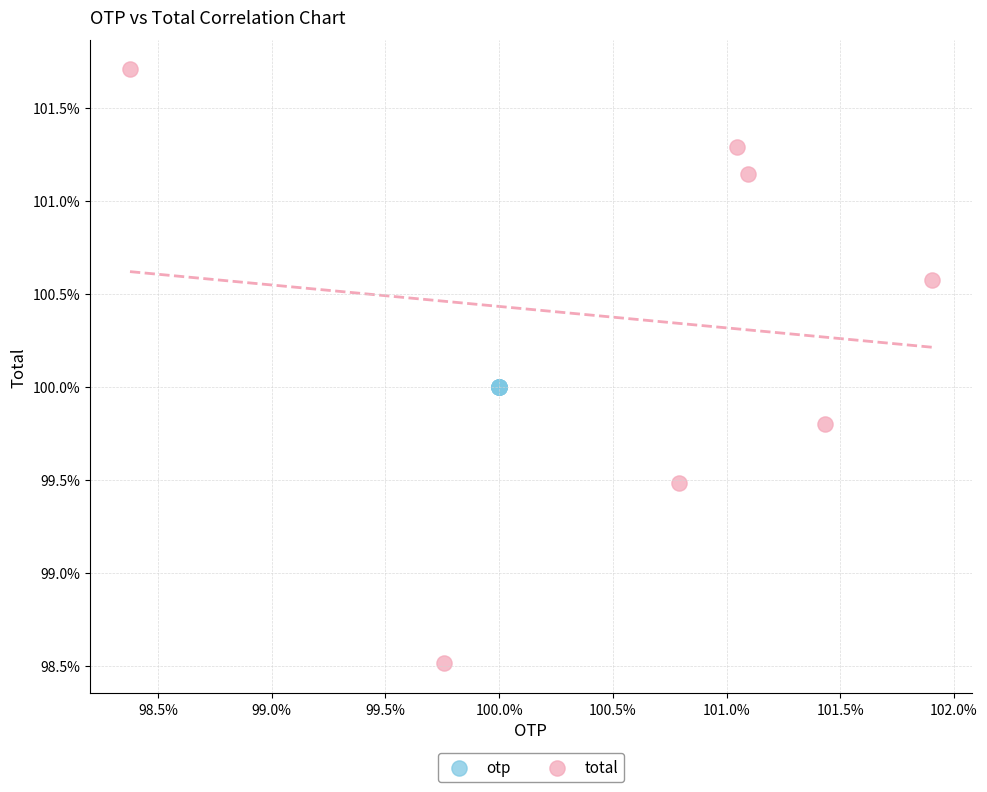

Which series contains the lowest Y value?

total